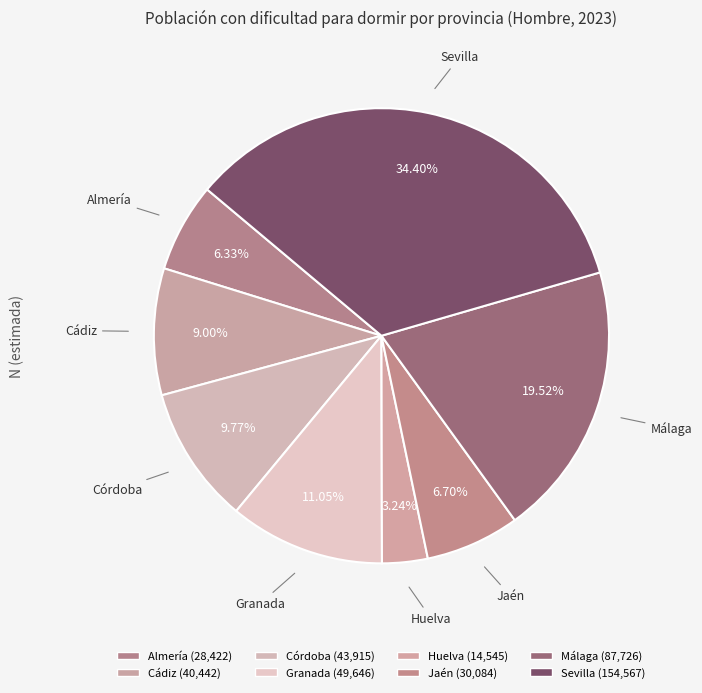

How many segments does this pie chart have?

8